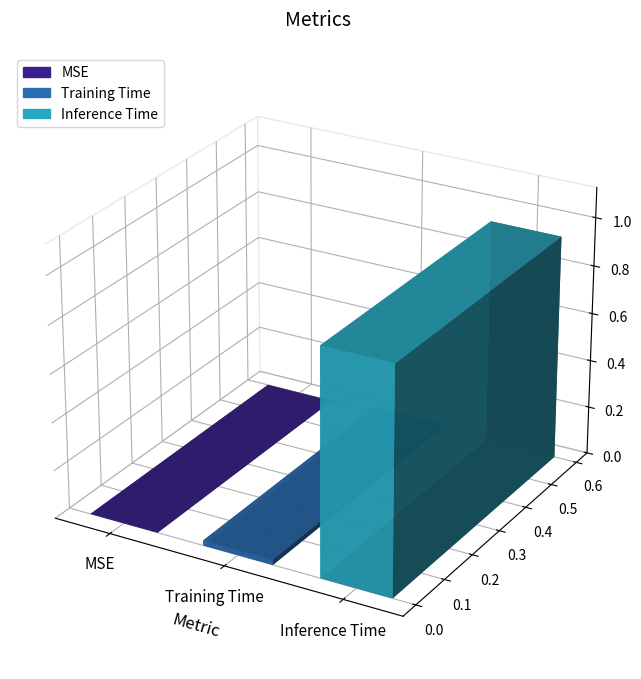

How many categories are shown in the chart?

3